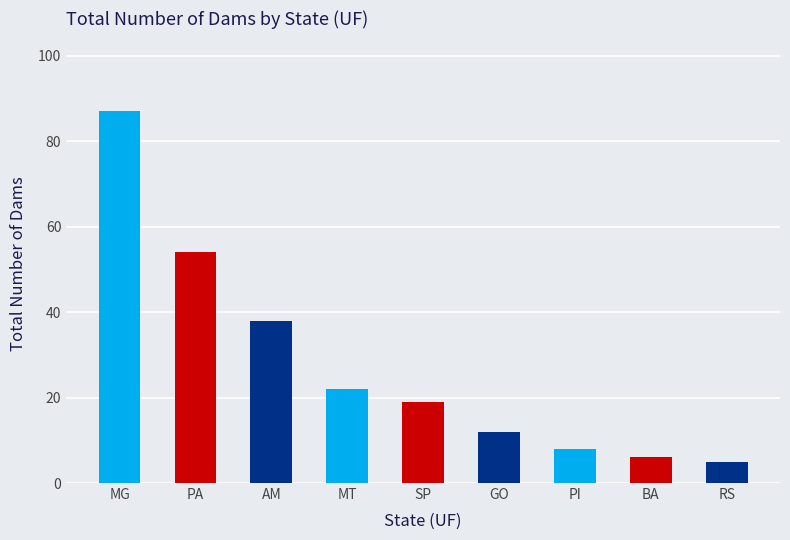

What is the average value?

28